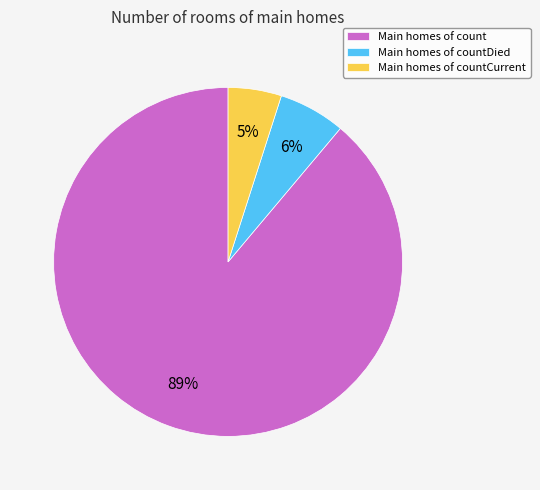

To the nearest percent, what portion does Main homes of countDied represent?

6%